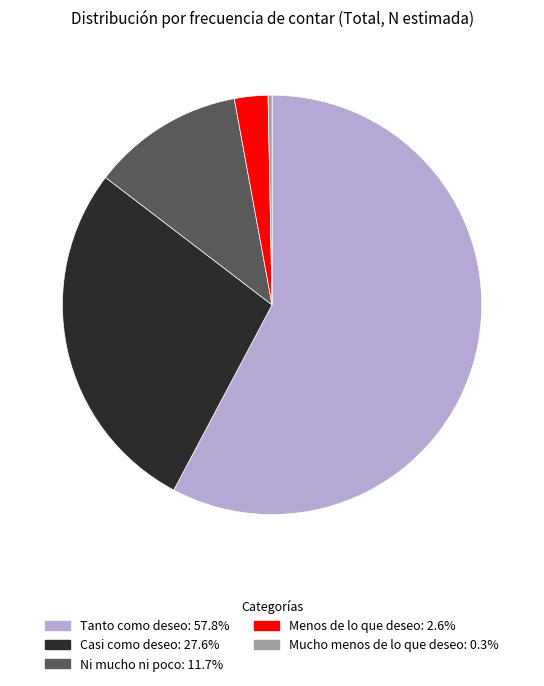

Combined, do Tanto como deseo and Menos de lo que deseo account for over 50%?

Yes